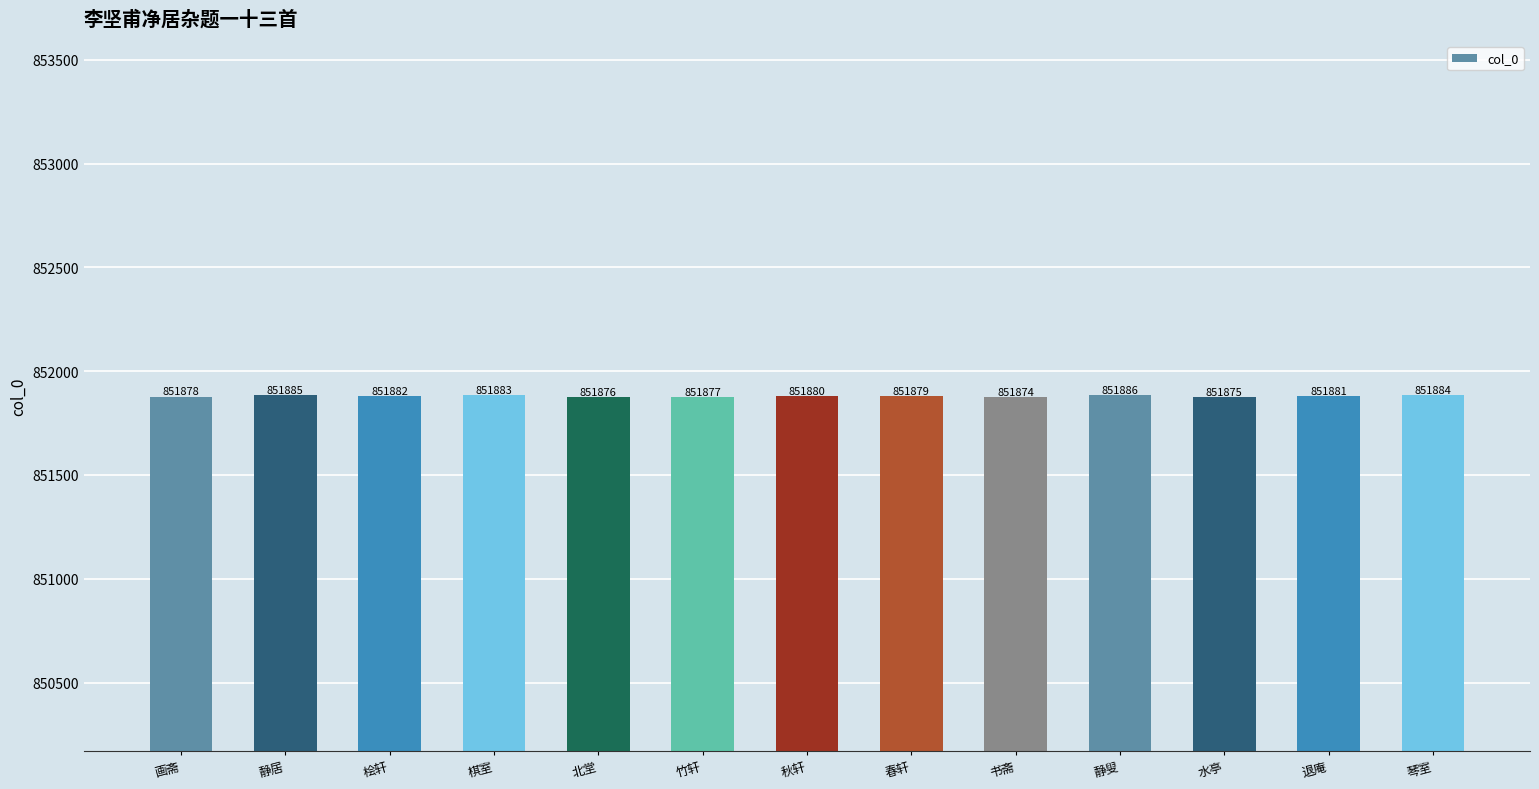

What is the minimum value shown in the chart?

851874